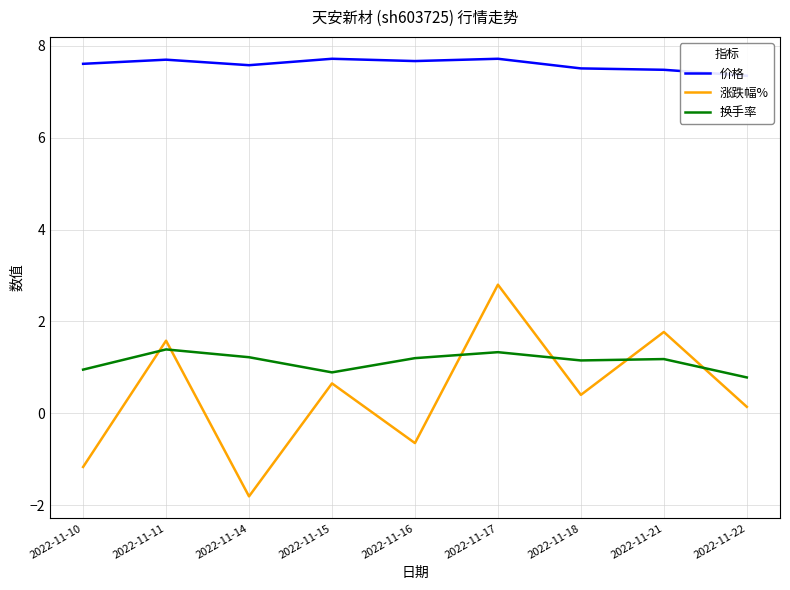

Does the chart display data point markers on the line(s)?

No